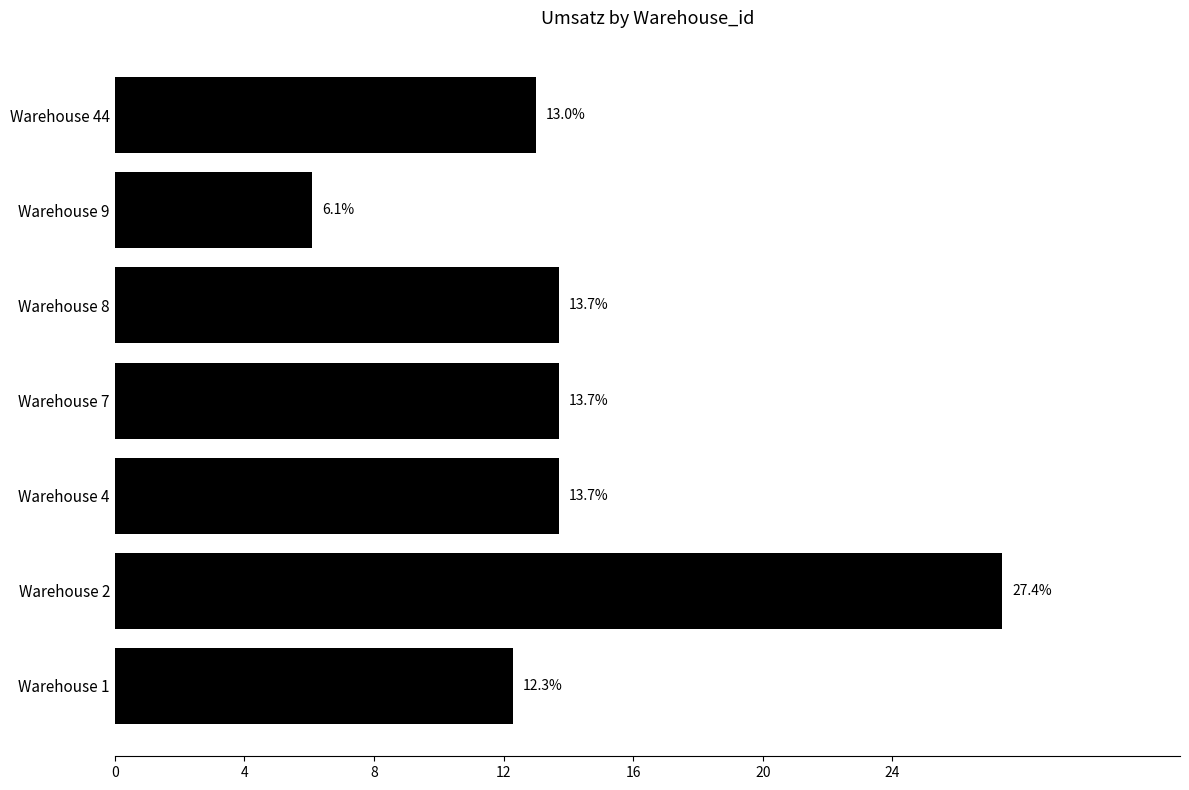

Is it true that the value at Warehouse 44 is 13.0?

True